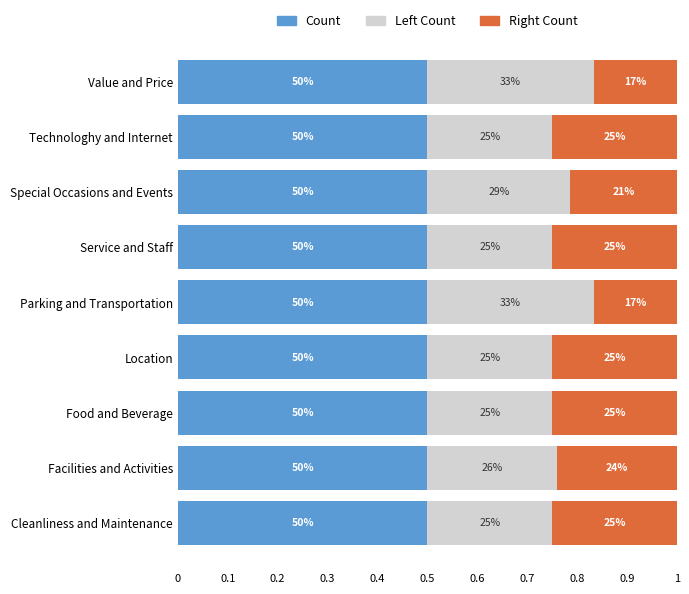

What are all the series names shown in the legend?

Count, Left Count, Right Count